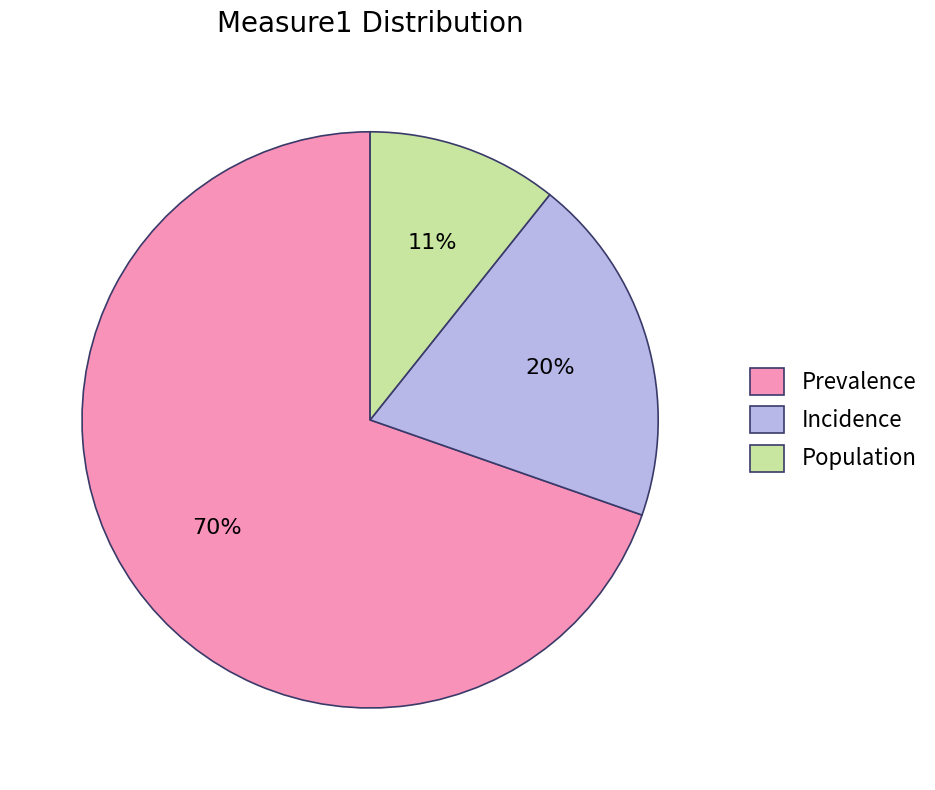

Which slice is the smallest?

Population